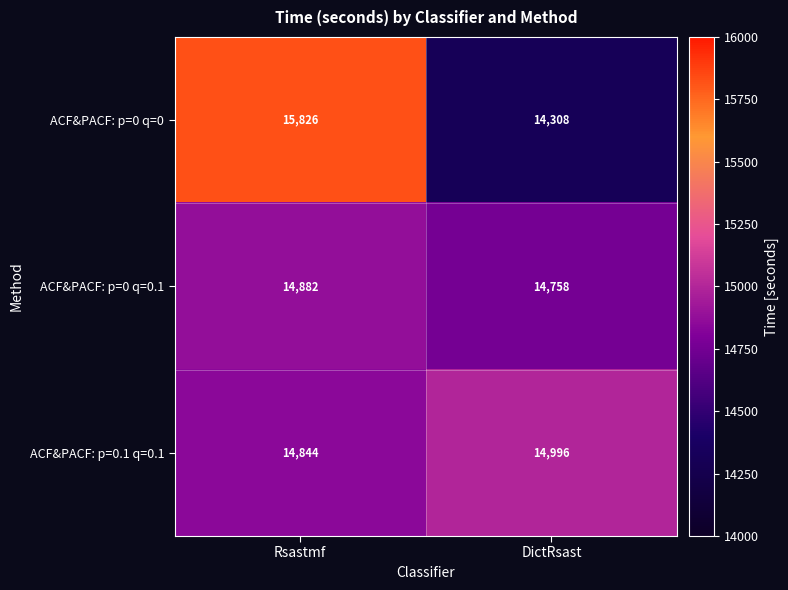

Rank the series at DictRsast from highest to lowest value.

ACF&PACF: p=0.1 q=0.1, ACF&PACF: p=0 q=0.1, ACF&PACF: p=0 q=0